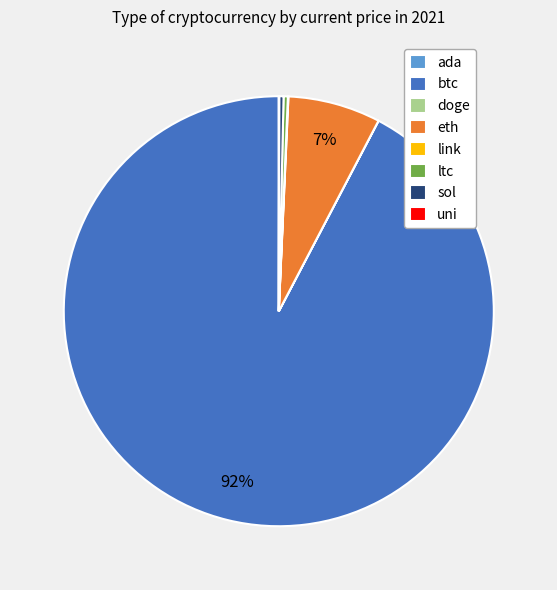

Is btc the majority of the pie?

Yes